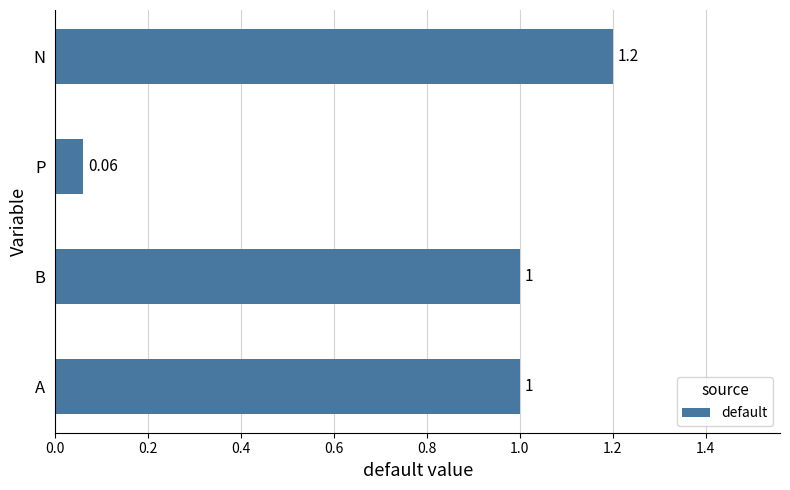

Does the chart contain any negative values?

No